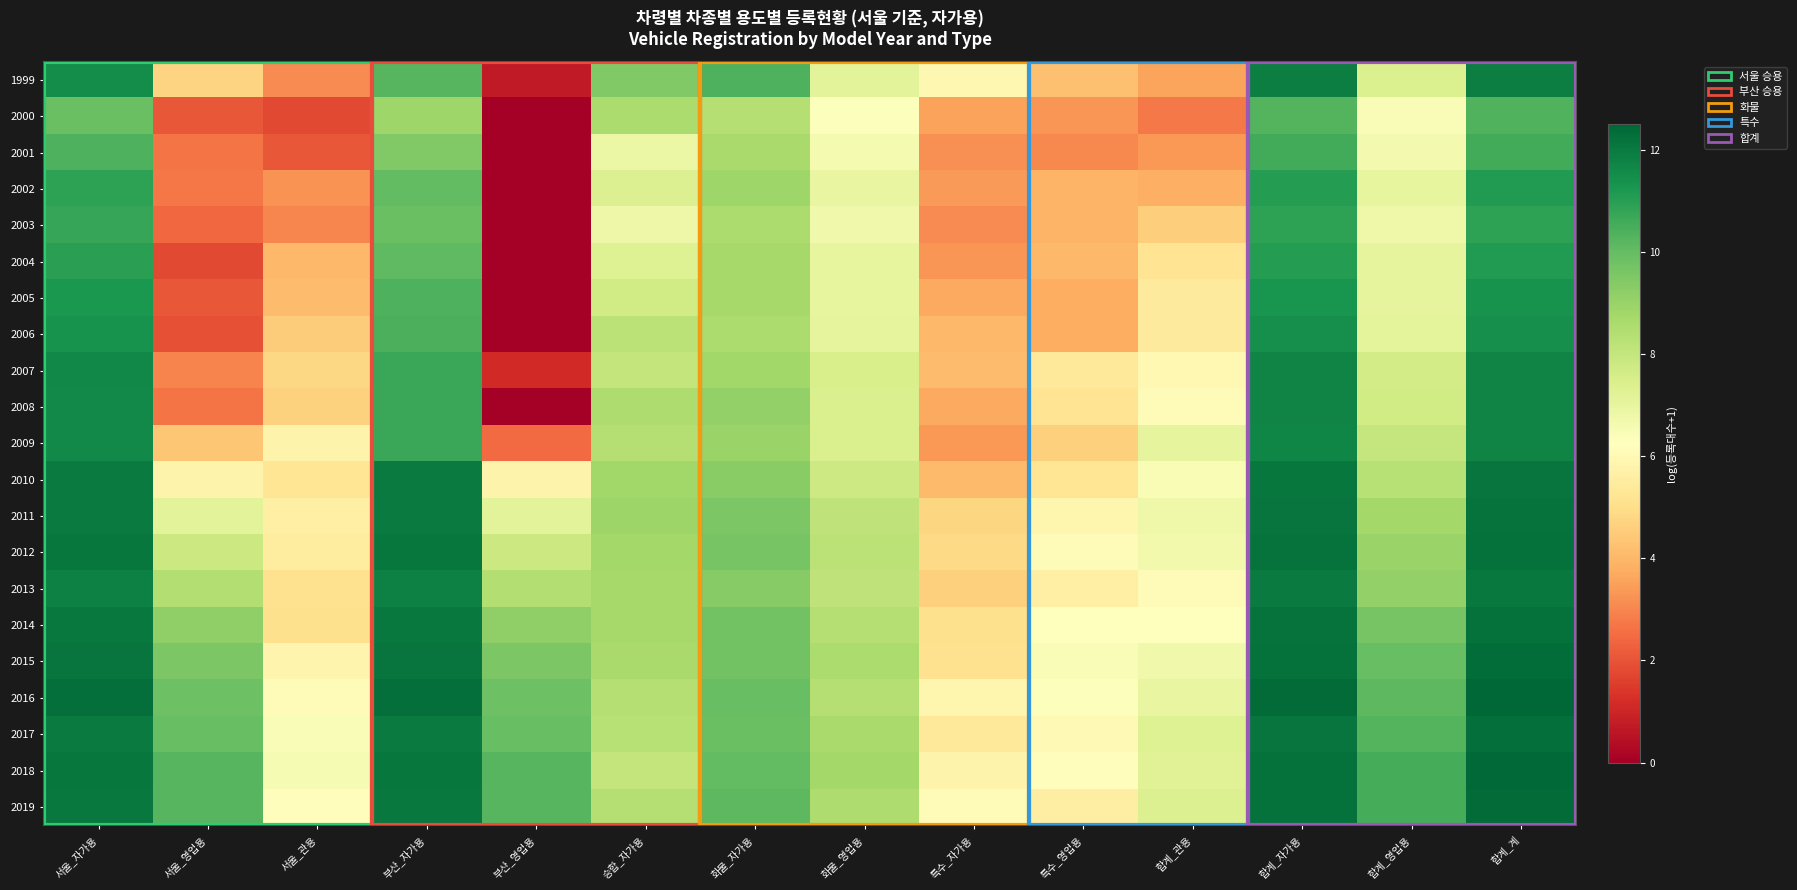

Between 서울_관용 and 특수_자가용, which is larger?

특수_자가용